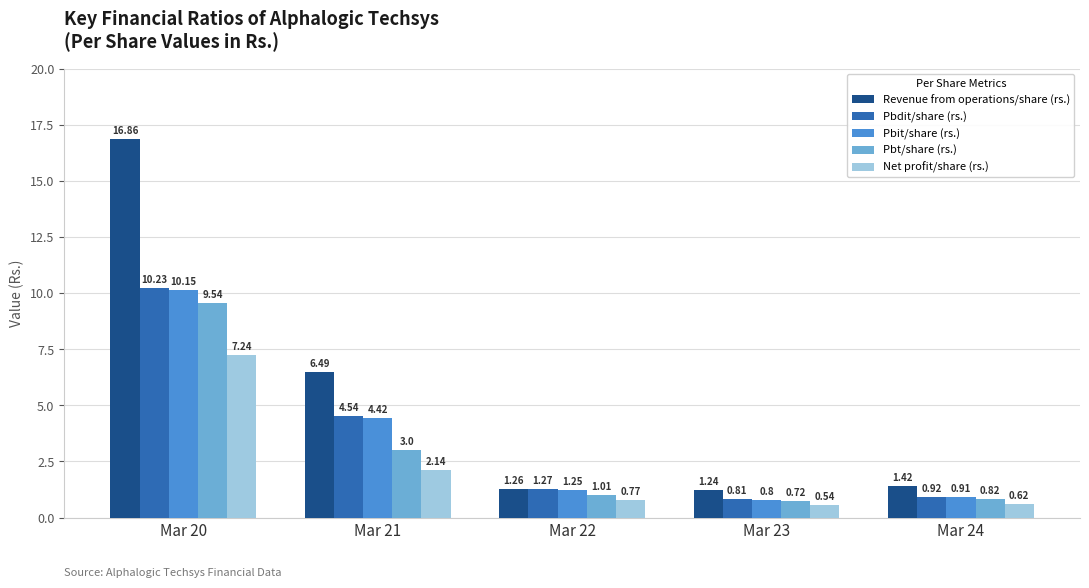

List the labels in order of Pbt/share (rs.) value, smallest first.

Mar 23, Mar 24, Mar 22, Mar 21, Mar 20